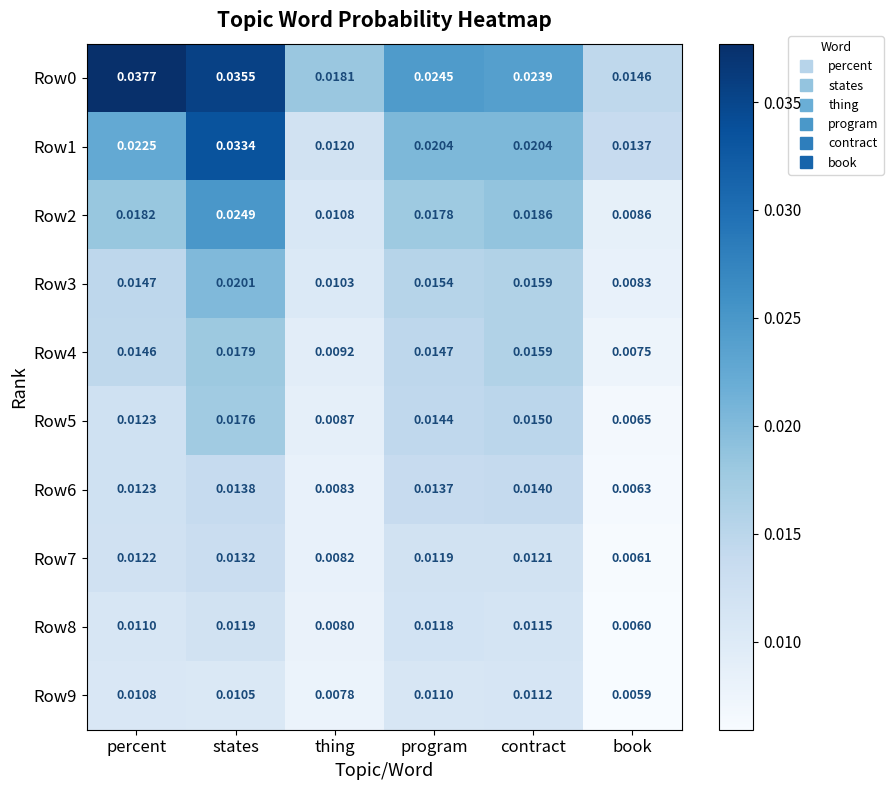

Which category has the highest value across all series?

percent